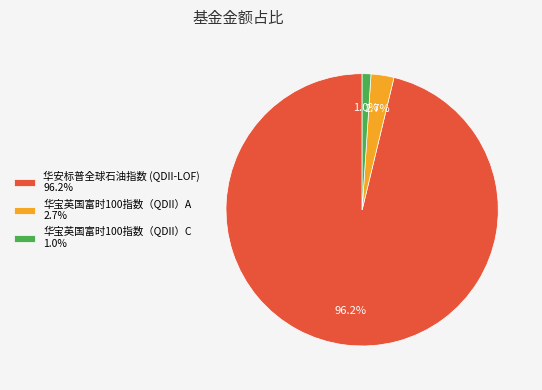

Which category accounts for the majority?

华安标普全球石油指数 (QDII-LOF)